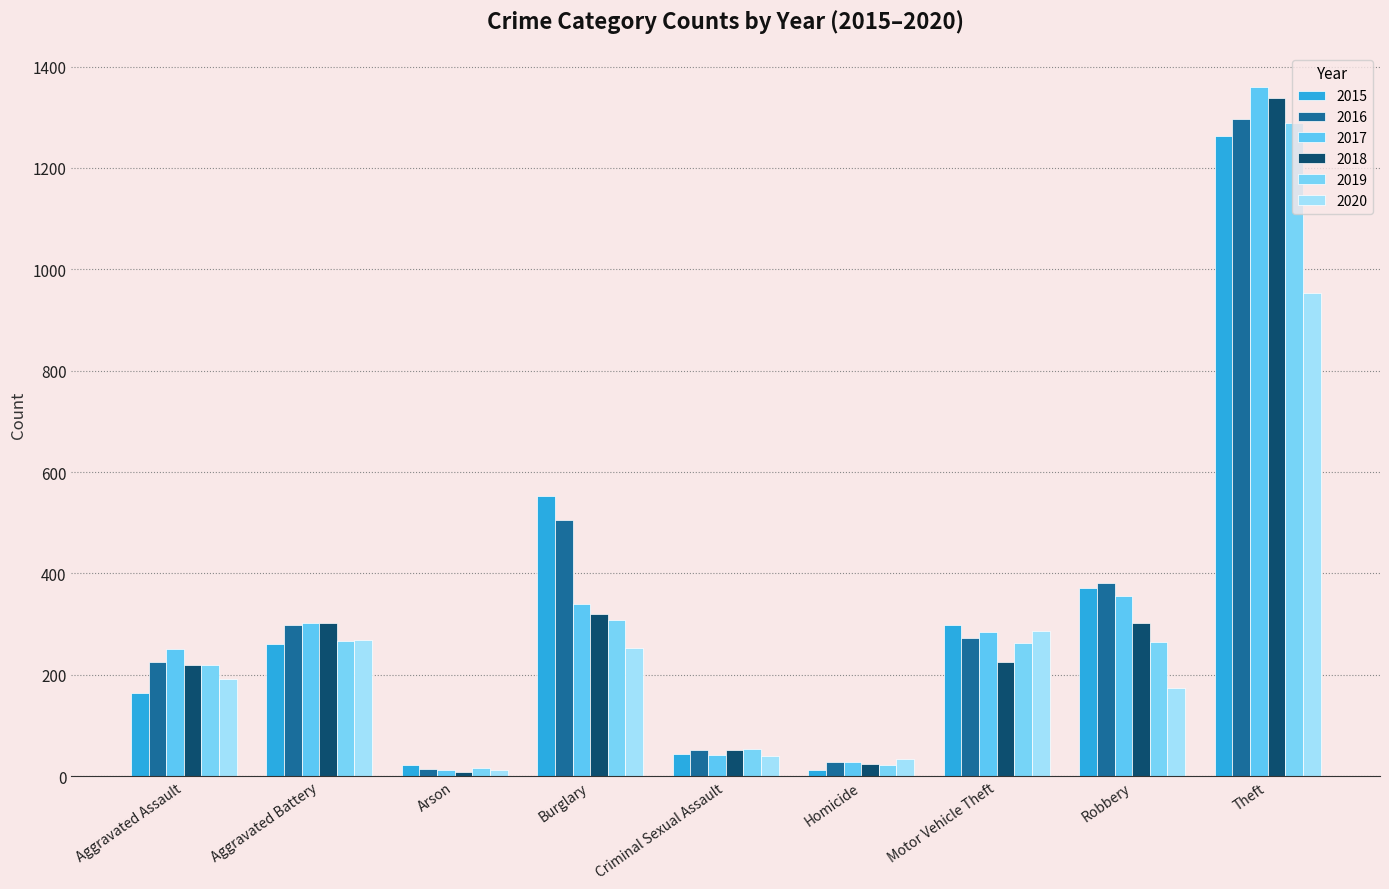

Is it true that 2017 equals 162 at Motor Vehicle Theft?

False